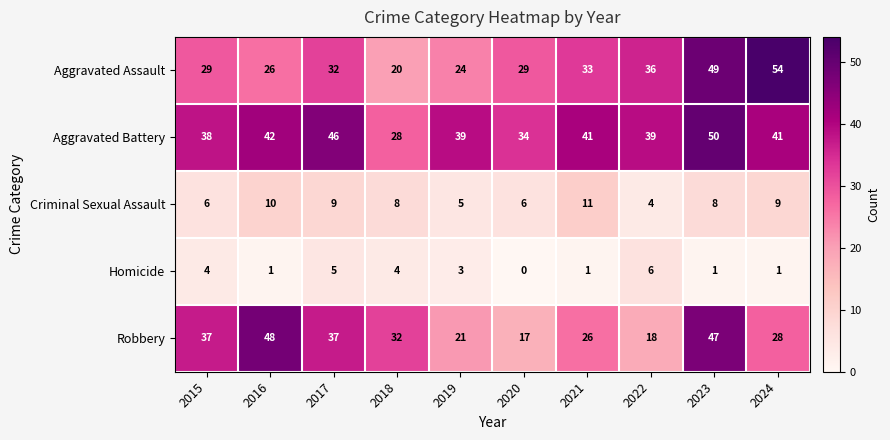

Which series has the largest total across all categories?

Aggravated Battery